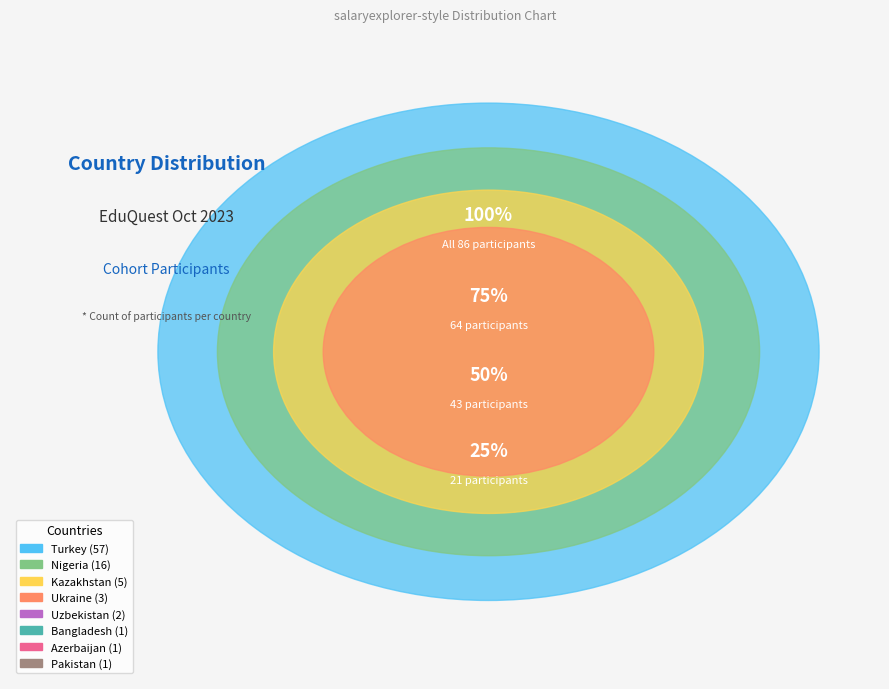

True or false: Azerbaijan accounts for 1% of the total.

True